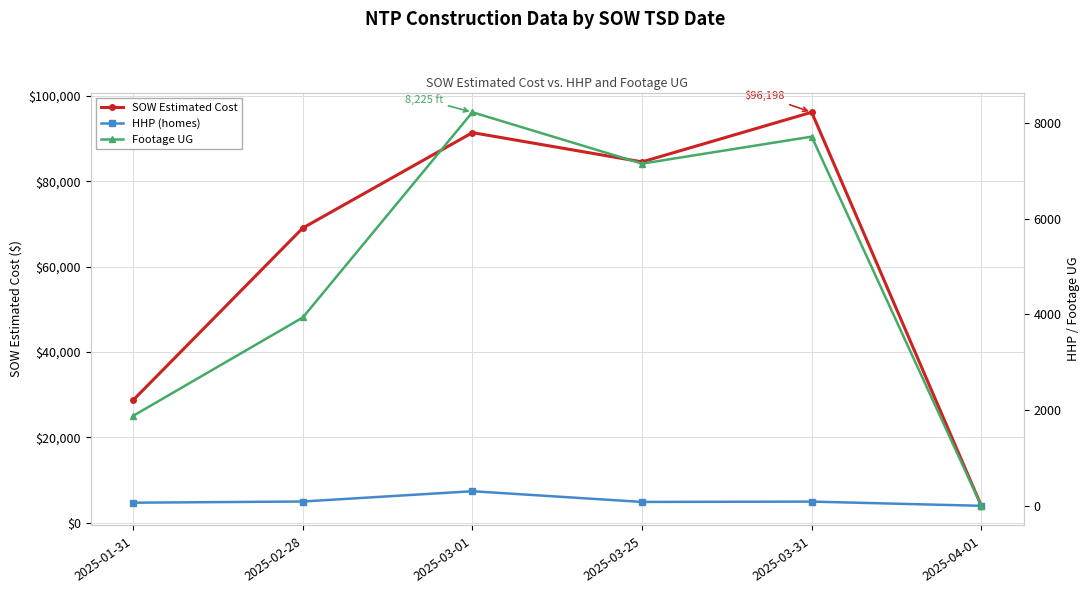

Reading left to right, transcribe all the data shown in this chart.

SOW Estimated Cost: 28762.0	69076.0	91420.9	84564.5	96198.5	3994.5
HHP (homes): 65.0	90.0	305.0	81.0	88.0	0.0
Footage UG: 1881.0	3936.0	8225.0	7151.0	7715.0	0.0